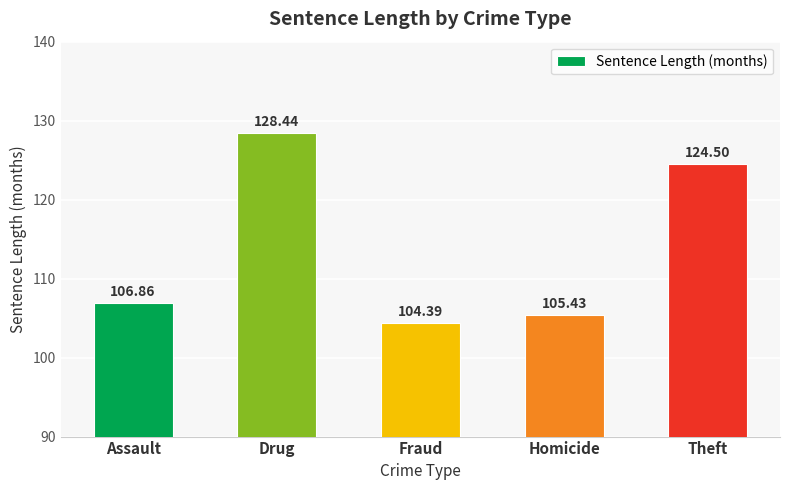

Rank the categories by value from lowest to highest.

Fraud, Homicide, Assault, Theft, Drug